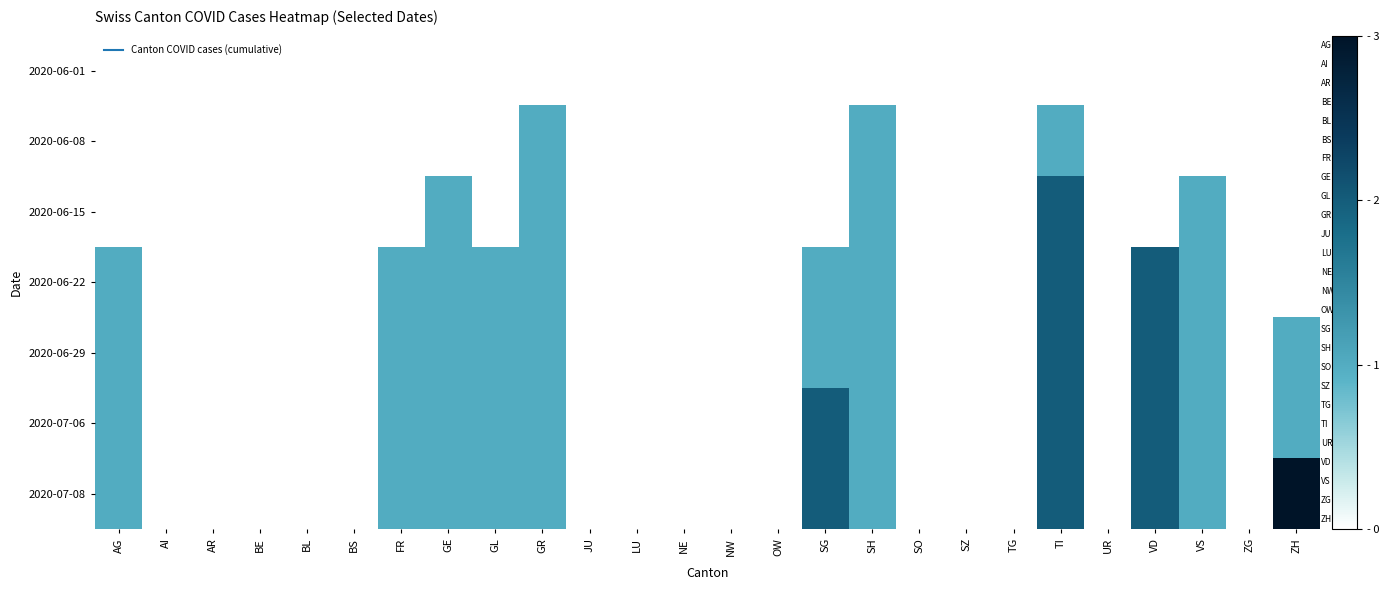

Rank the series at BE from lowest to highest value.

2020-06-01, 2020-06-08, 2020-06-15, 2020-06-22, 2020-06-29, 2020-07-06, 2020-07-08